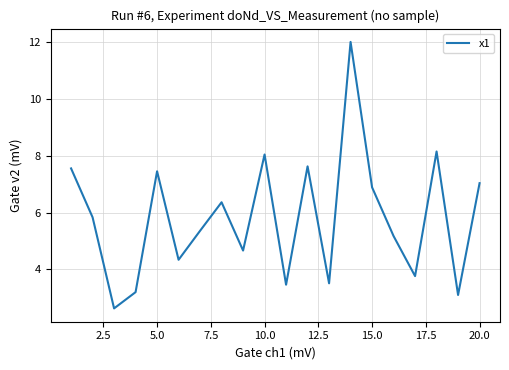

What is the maximum value shown in the chart?

12.0